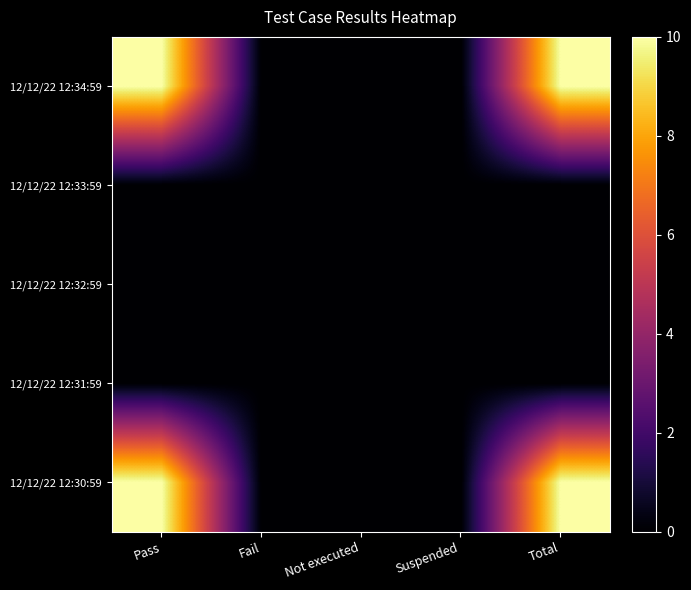

Reading left to right, transcribe all the data shown in this chart.

12/12/22 12:34:59: Pass=10	Fail=0	Not executed=0	Suspended=0	Total=10
12/12/22 12:33:59: Pass=0	Fail=0	Not executed=0	Suspended=0	Total=0
12/12/22 12:32:59: Pass=0	Fail=0	Not executed=0	Suspended=0	Total=0
12/12/22 12:31:59: Pass=0	Fail=0	Not executed=0	Suspended=0	Total=0
12/12/22 12:30:59: Pass=10	Fail=0	Not executed=0	Suspended=0	Total=10